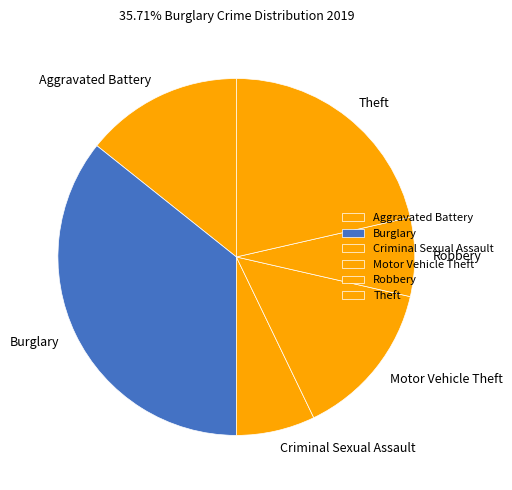

Combined, do Criminal Sexual Assault and Aggravated Battery account for over 50%?

No